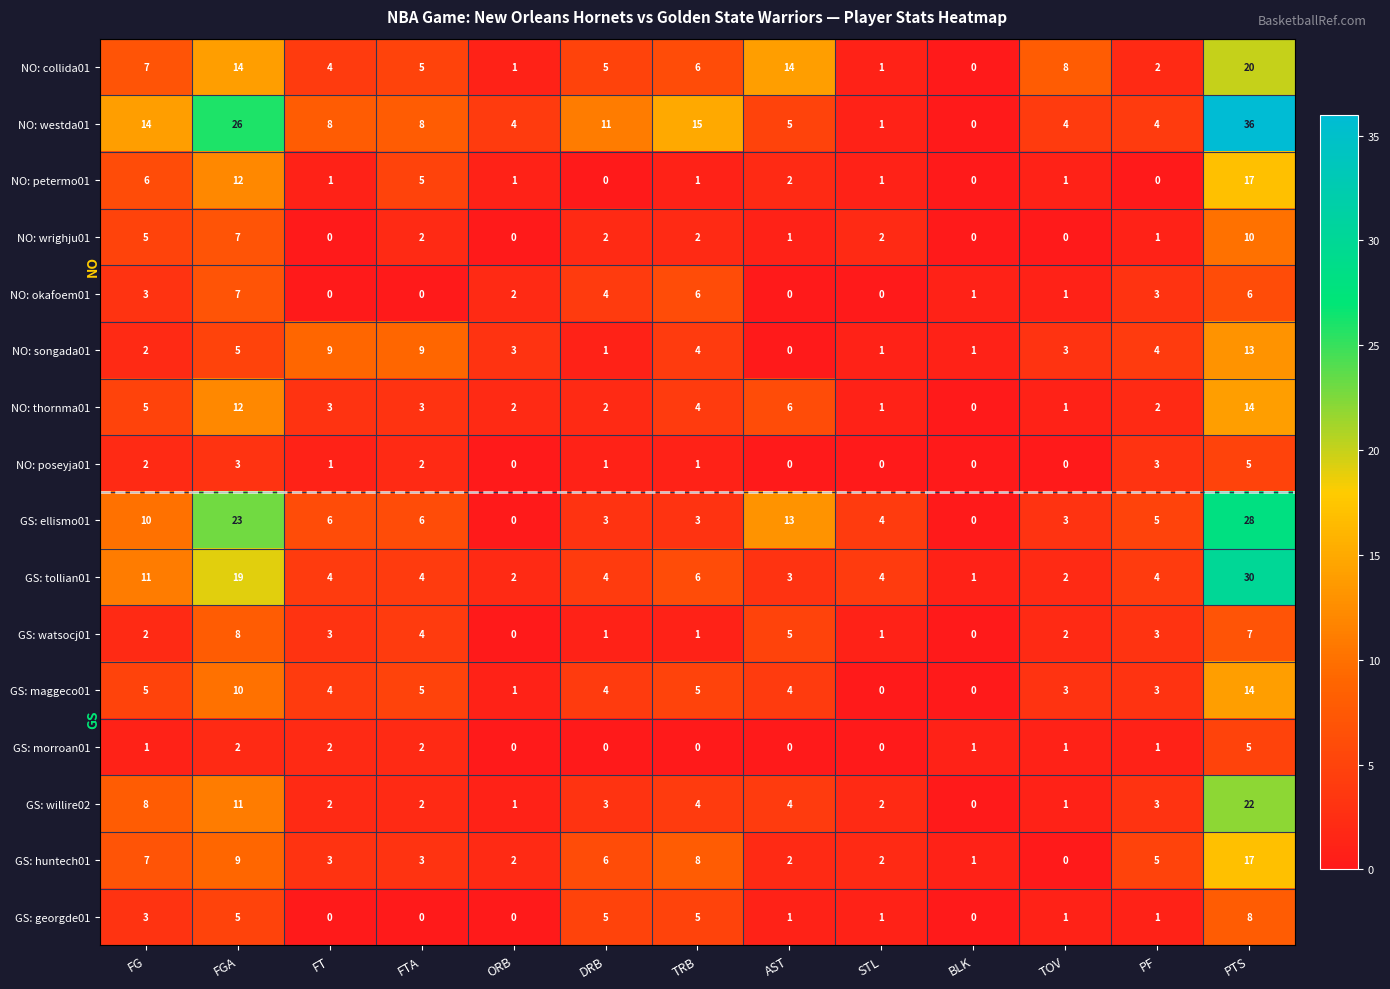

At which label does NO: thornma01 first exceed 3?

FG